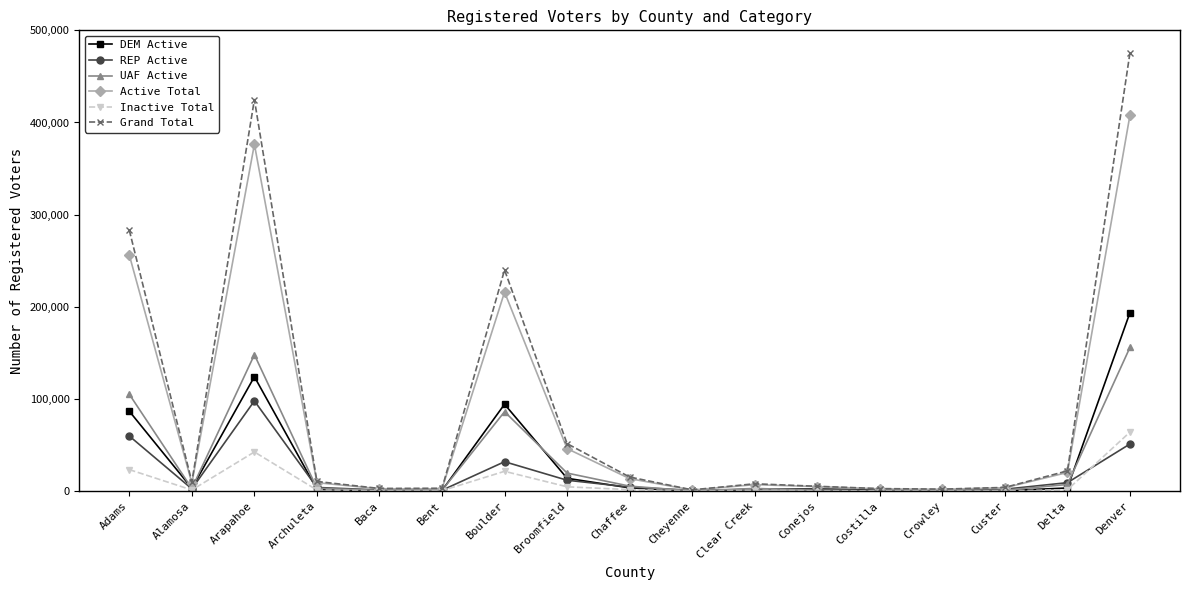

At which label is DEM Active closest to 96921?

Boulder